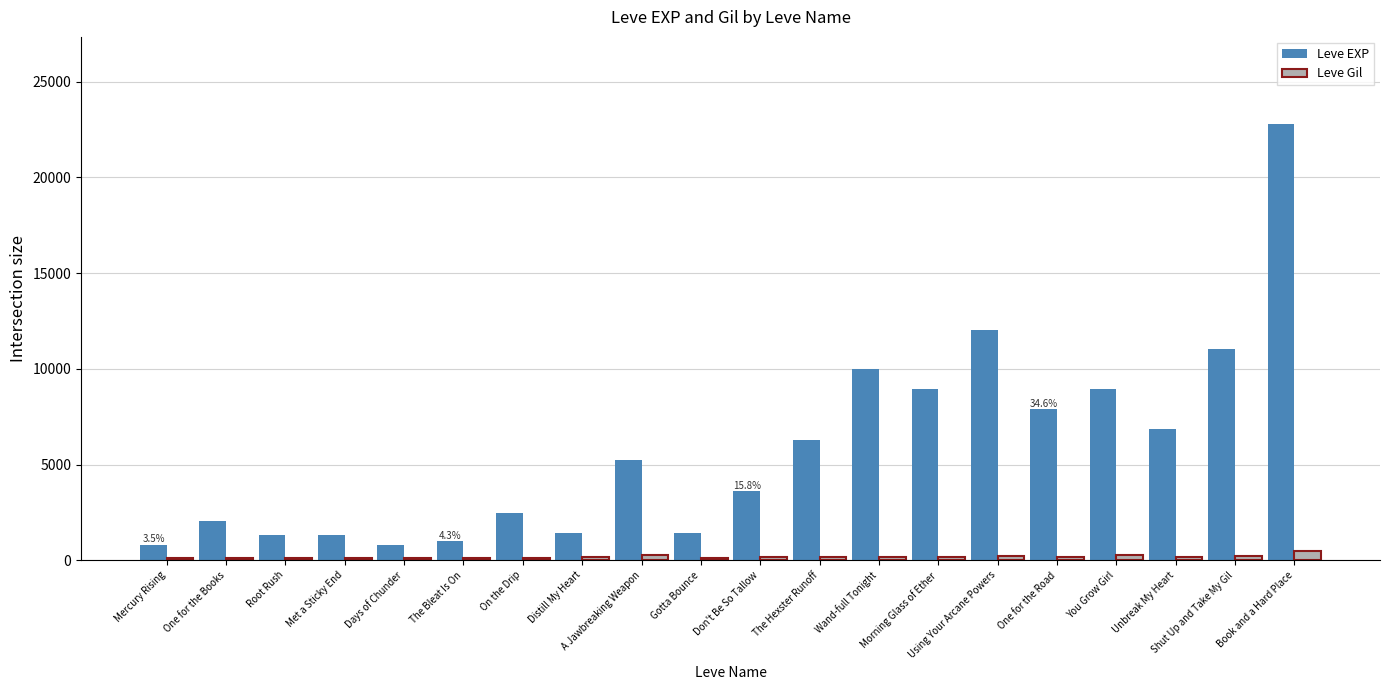

What is the difference between the maximum and minimum values in the Leve Gil series?

356